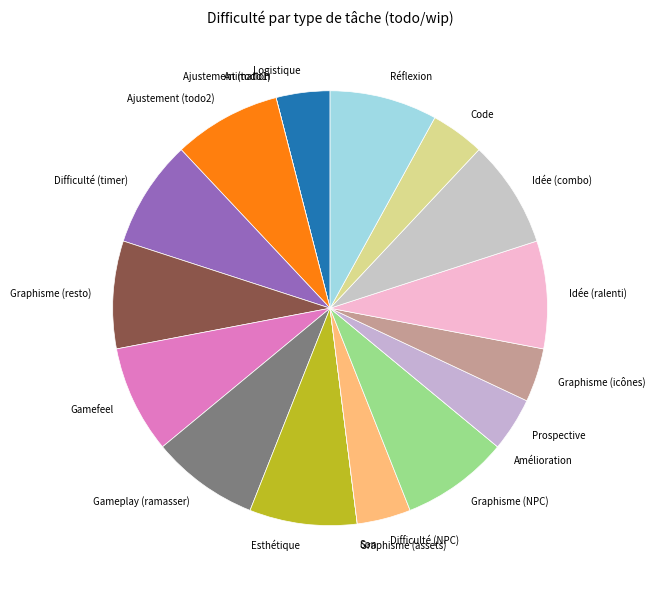

The Graphisme (NPC) slice represents 1% of the pie. True or false?

False